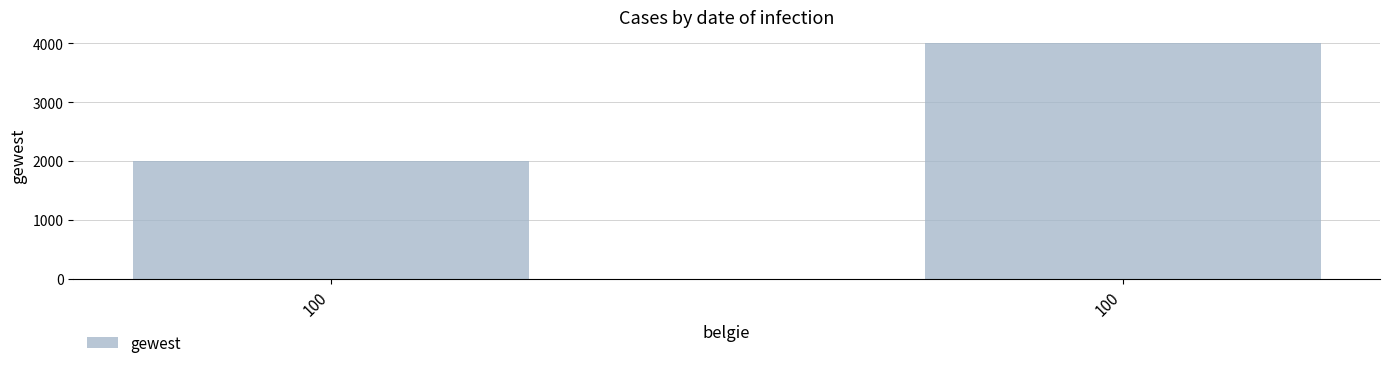

True or false: the data shows 4000 at 100.

True